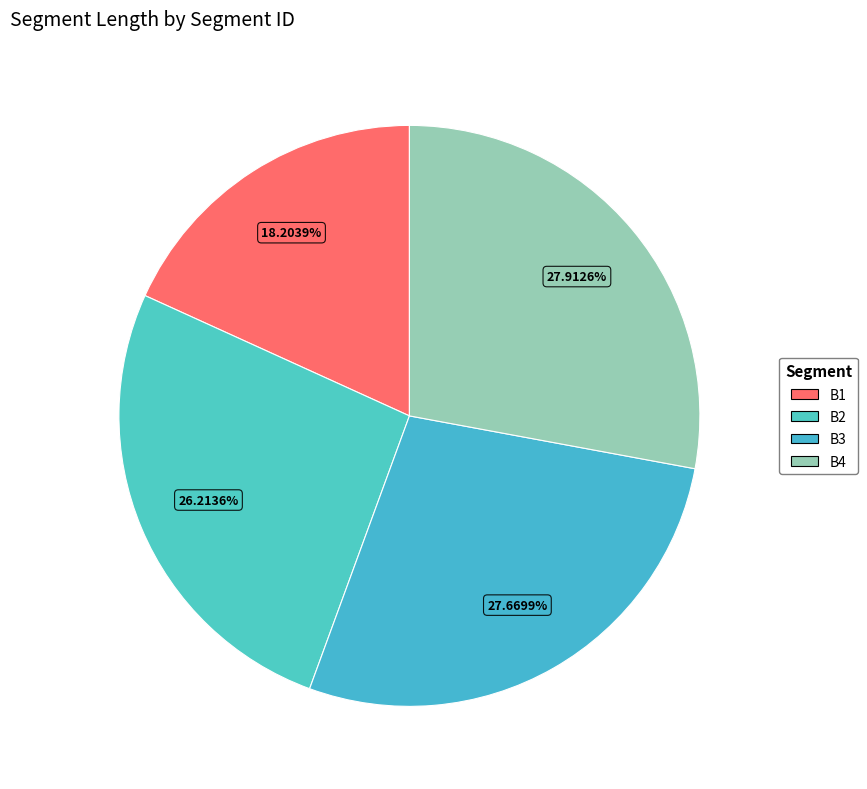

How many slices are in this pie chart?

4